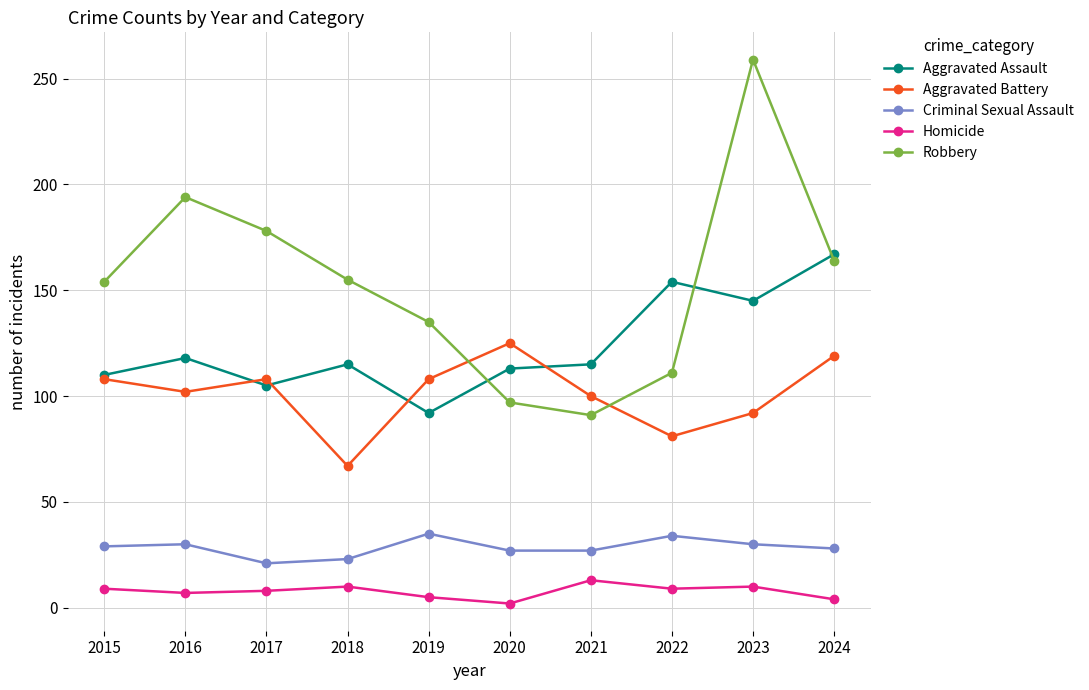

At which label does Aggravated Battery reach its peak?

2020